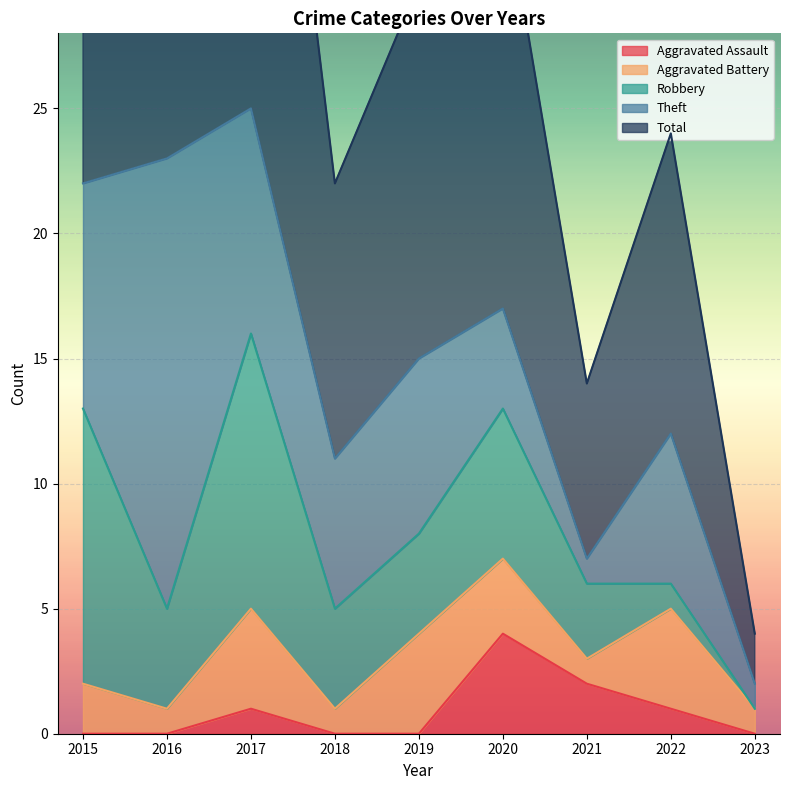

Does the chart display data point markers on the line(s)?

No